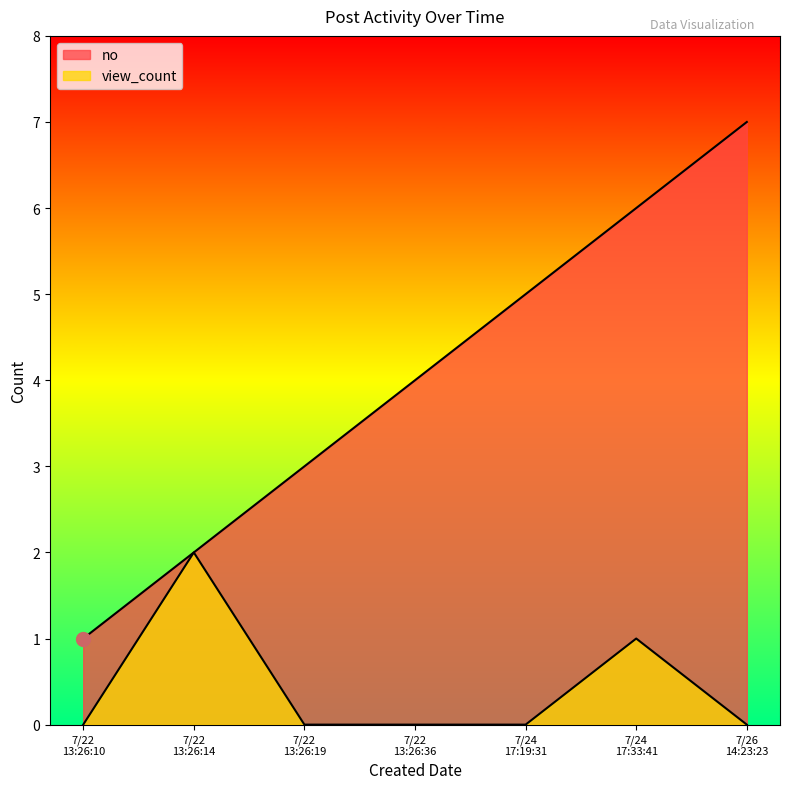

What is the difference between the second highest and second lowest values in the view_count series?

1